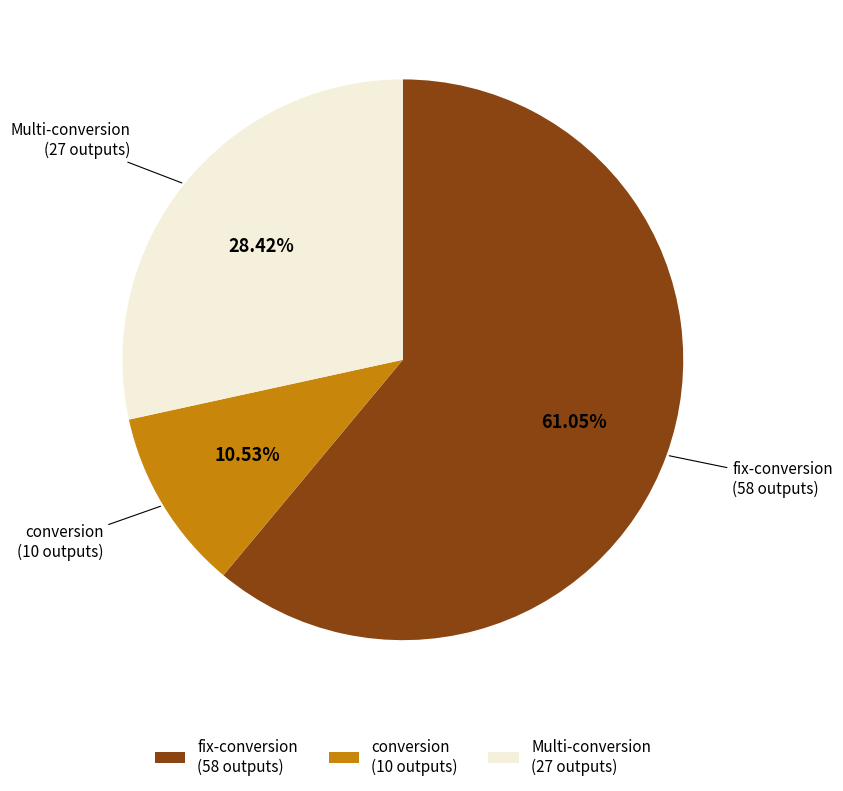

Do fix-conversion (58 outputs) and conversion (10 outputs) together represent more than half of the pie?

Yes